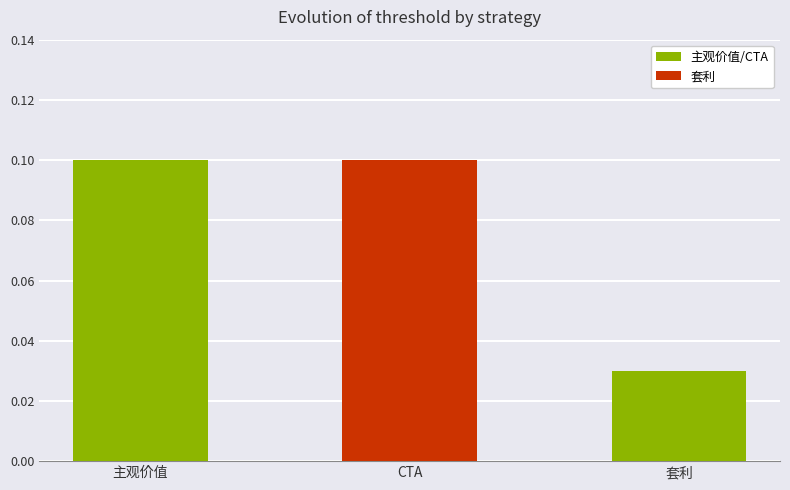

How many bars are there in total?

3